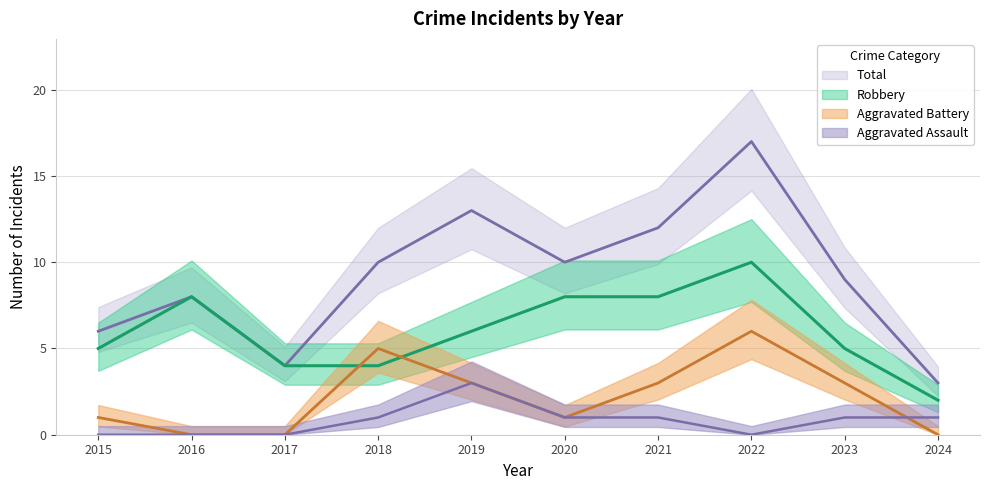

Reading right to left, list all the values displayed in this chart.

Aggravated Assault: 2024=1	2023=1	2022=0	2021=1	2020=1	2019=3	2018=1	2017=0	2016=0	2015=0
Aggravated Battery: 2024=0	2023=3	2022=6	2021=3	2020=1	2019=3	2018=5	2017=0	2016=0	2015=1
Robbery: 2024=2	2023=5	2022=10	2021=8	2020=8	2019=6	2018=4	2017=4	2016=8	2015=5
Total: 2024=3	2023=9	2022=17	2021=12	2020=10	2019=13	2018=10	2017=4	2016=8	2015=6